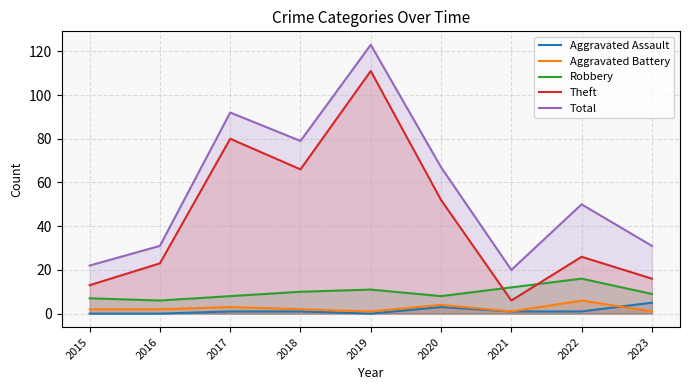

Which series has the largest range (max minus min)?

Theft